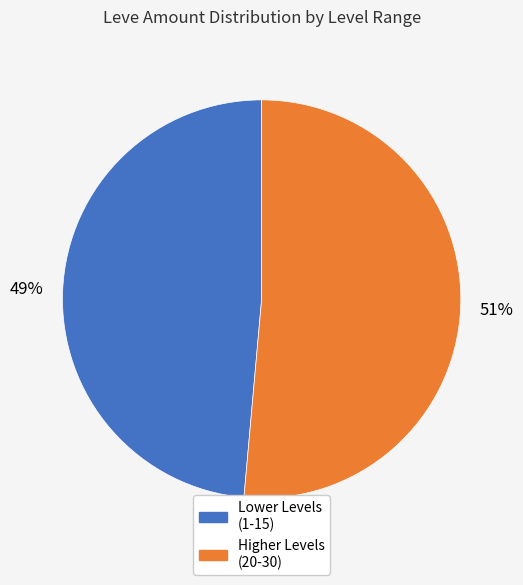

Is there a majority slice in this chart?

Yes